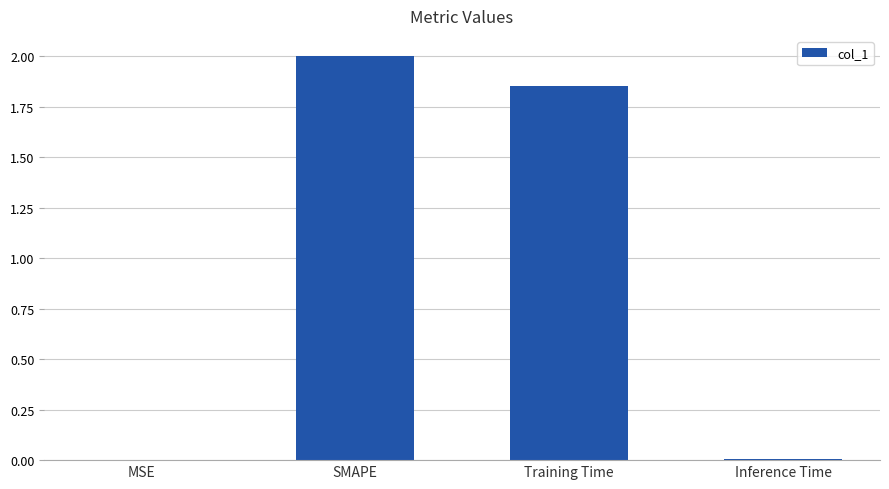

The value at Inference Time is 0.0. True or false?

True